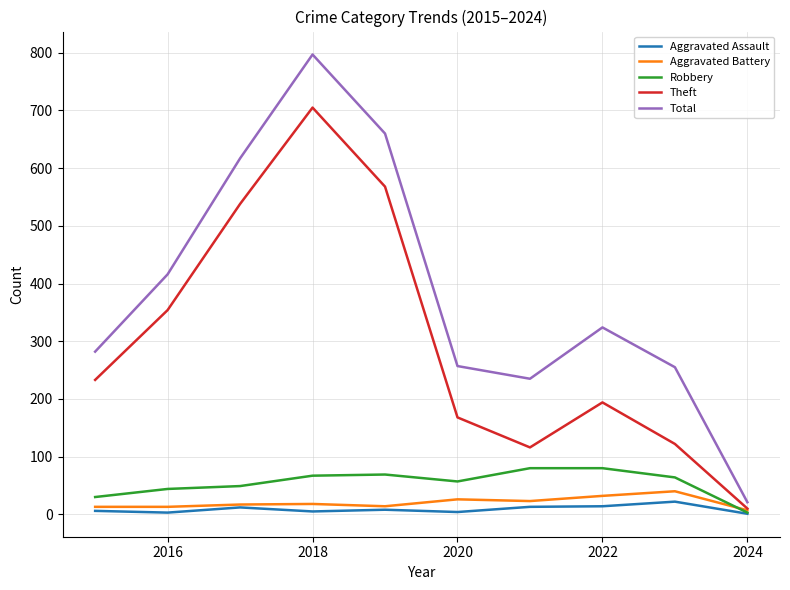

What are all the series names shown in the legend?

Aggravated Assault, Aggravated Battery, Robbery, Theft, Total